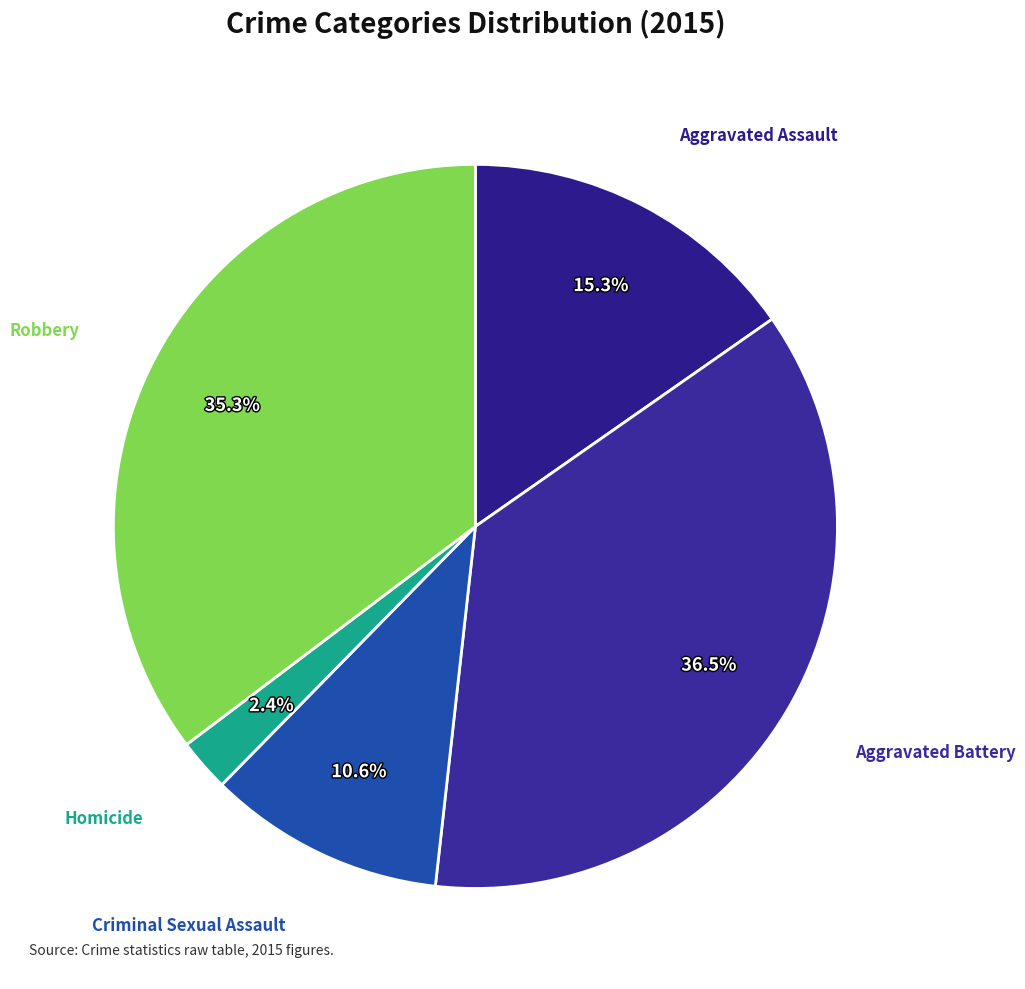

Rank the categories by value from lowest to highest.

Homicide, Criminal Sexual Assault, Aggravated Assault, Robbery, Aggravated Battery